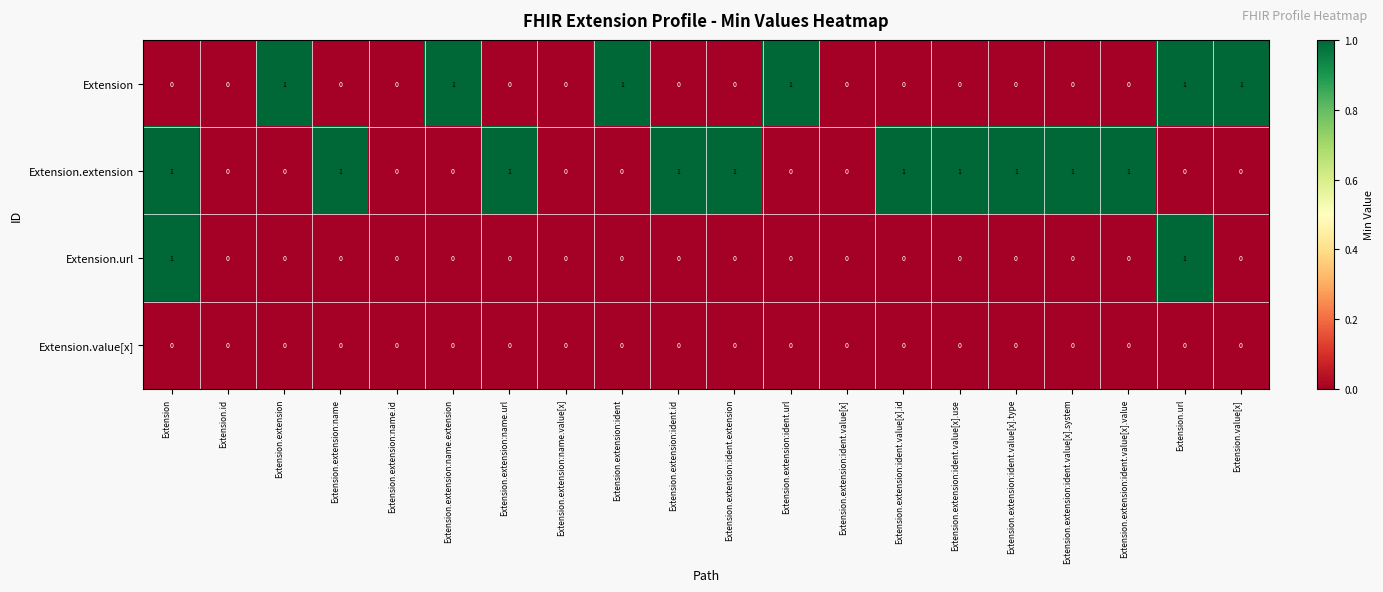

Which series changed the most between Extension.extension:ident.url and Extension.extension:ident.value[x]?

Extension